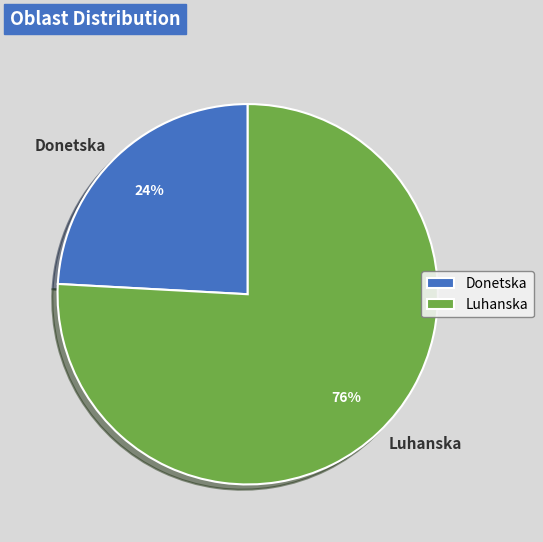

Which category has the smallest portion of the pie?

Donetska